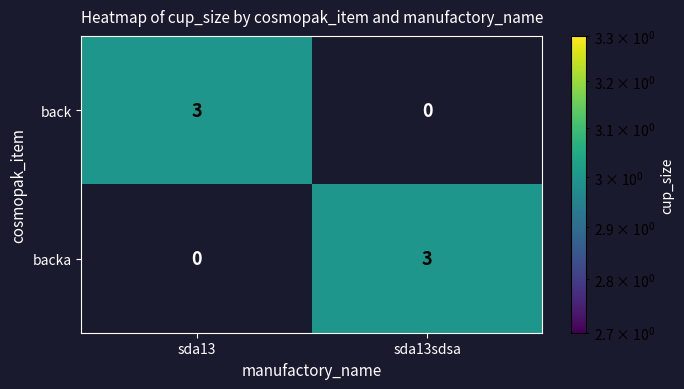

At sda13sdsa, list the series in order from smallest to largest.

back, backa